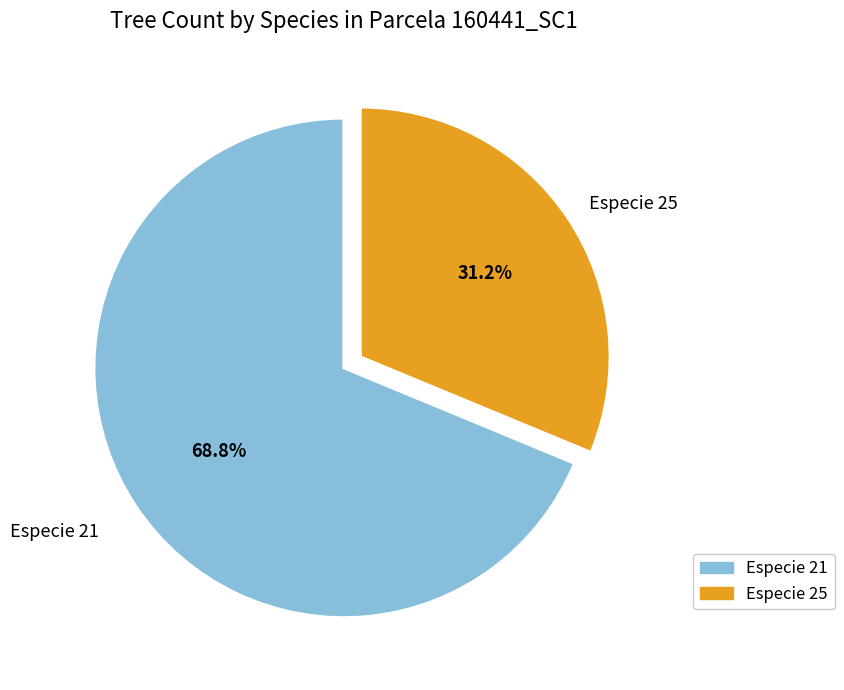

To the nearest percent, what percentage of the pie is Especie 25?

31%